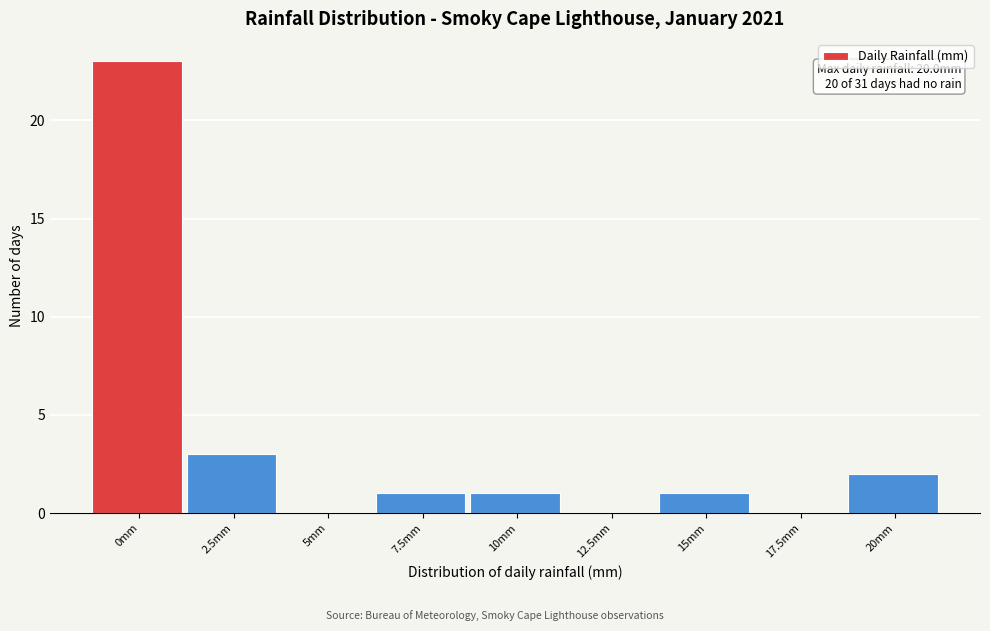

Reading right to left, extract all data points from this chart.

20mm=2	17.5mm=0	15mm=1	12.5mm=0	10mm=1	7.5mm=1	5mm=0	2.5mm=3	0mm=23